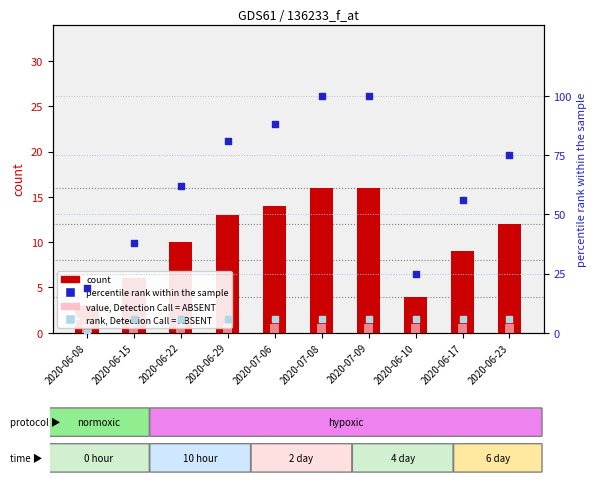

Which series reaches the minimum Y coordinate?

rank, Detection Call = ABSENT